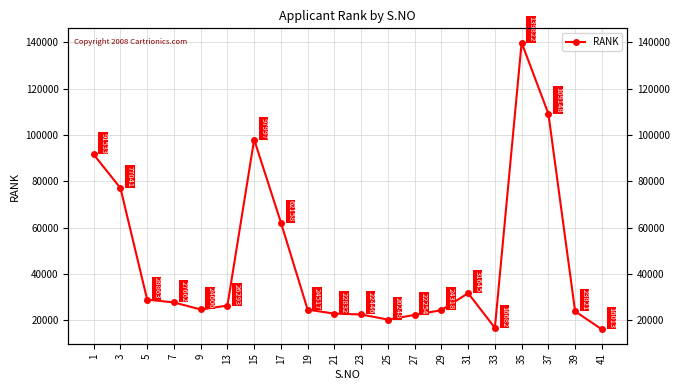

What is the smallest value displayed?

16013